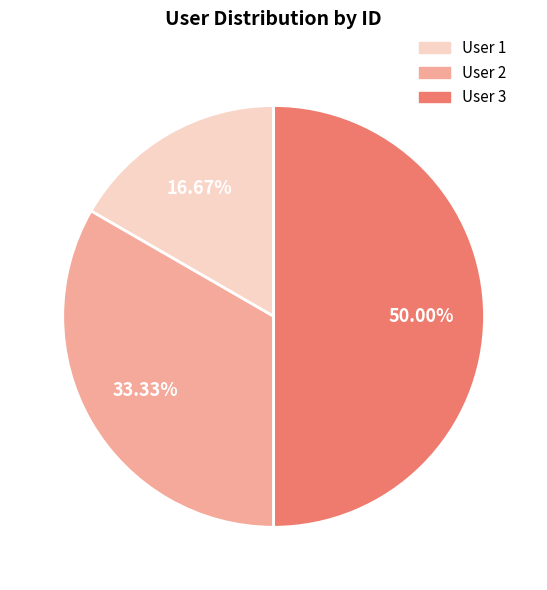

Rank the categories by value from lowest to highest.

User 1, User 2, User 3